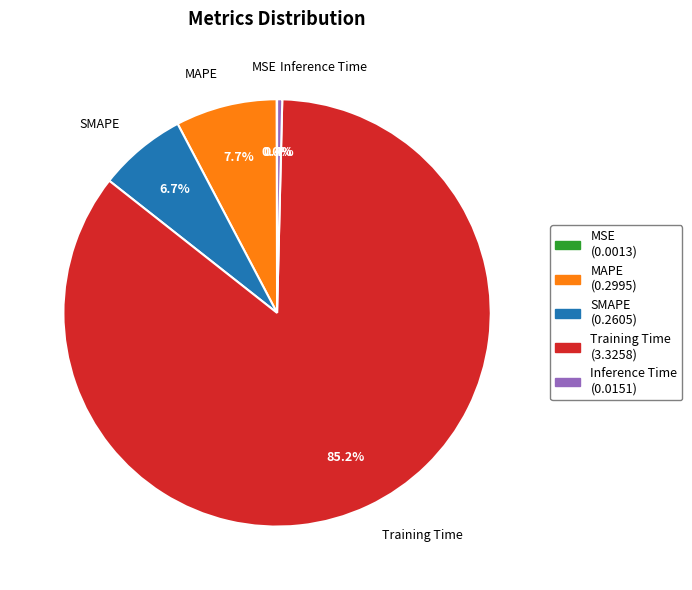

How much of the chart is everything except Inference Time?

99.6%